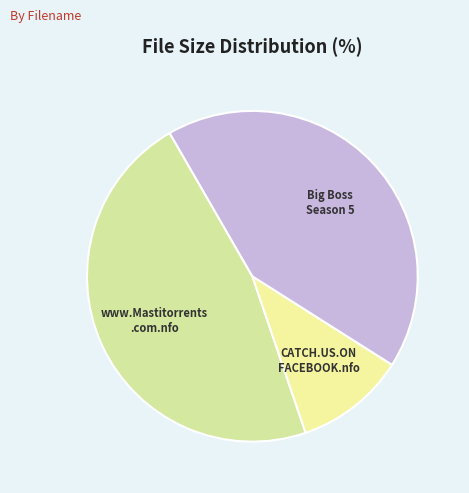

Rank the categories by value from lowest to highest.

CATCH.US.ON FACEBOOK.nfo, Big Boss Season 5, www.Mastitorrents .com.nfo